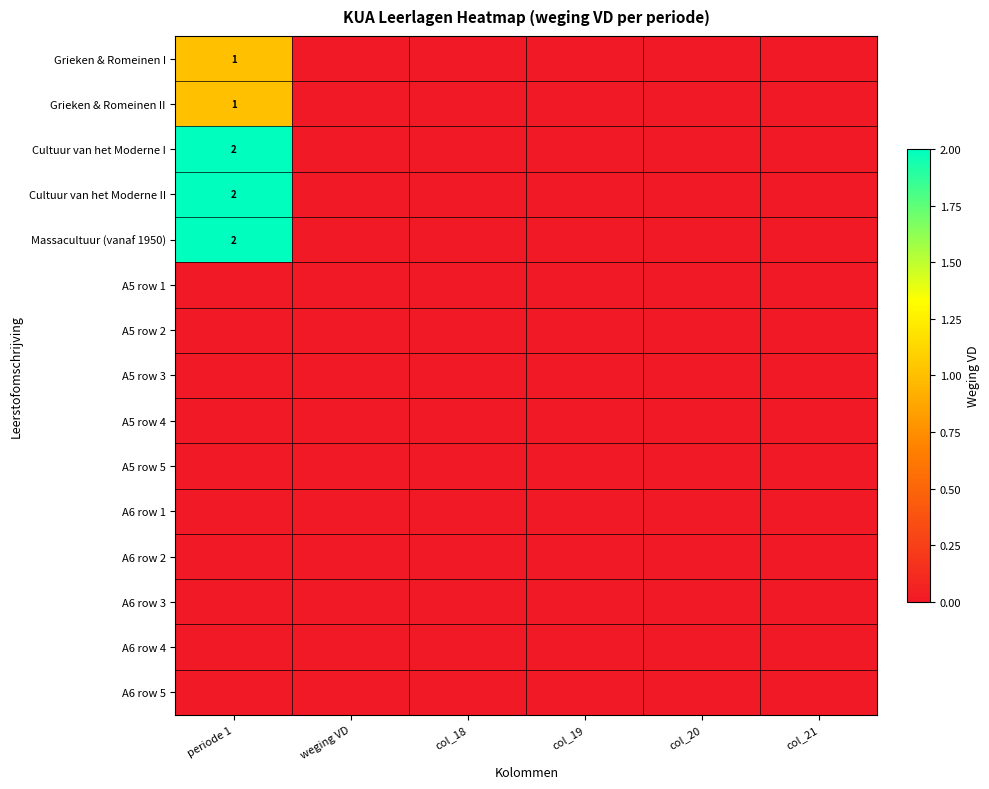

Where is A6 row 3 nearest to the value 0?

periode 1